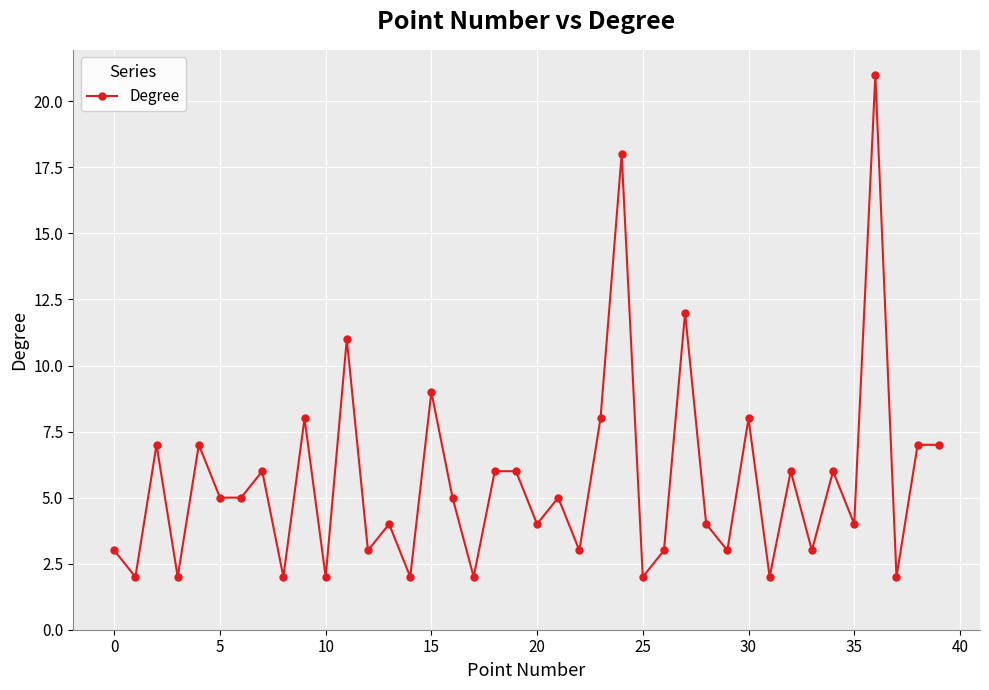

What is the maximum value shown in the chart?

21